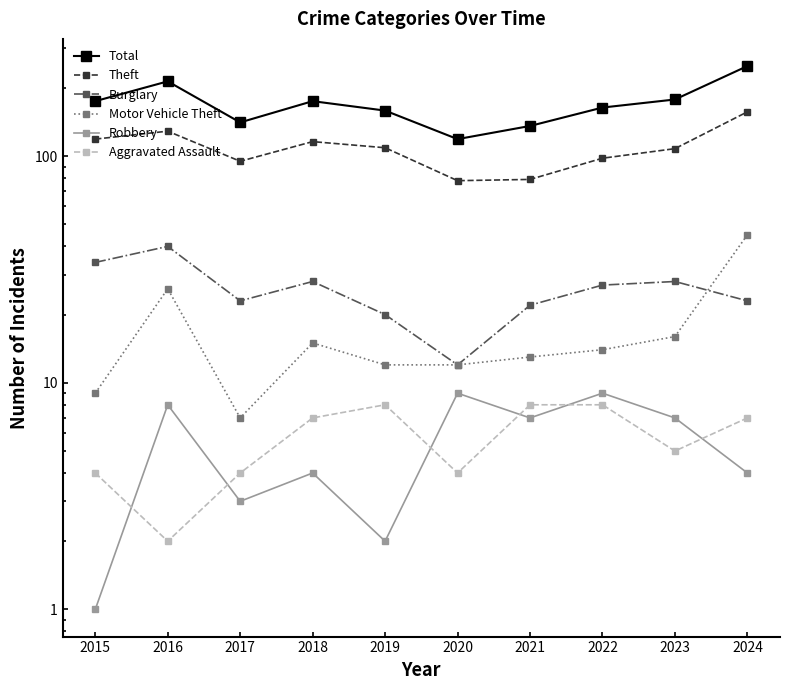

True or false: Theft and Total intersect in this chart.

False